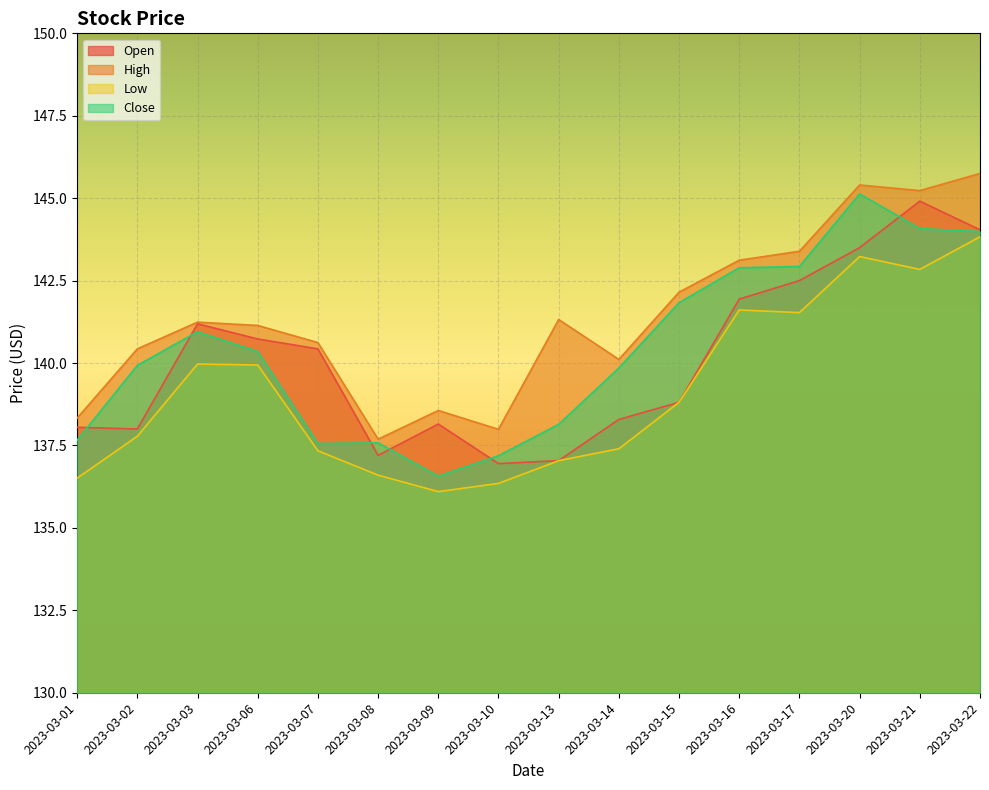

Which series changed the most between 2023-03-06 and 2023-03-22?

High